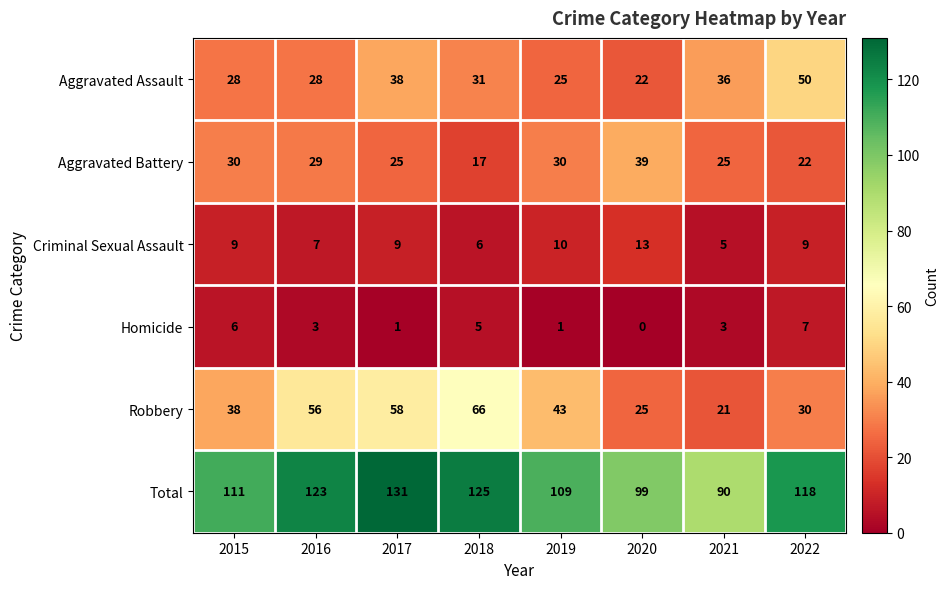

What is the difference between the second highest and second lowest values in the Homicide series?

5